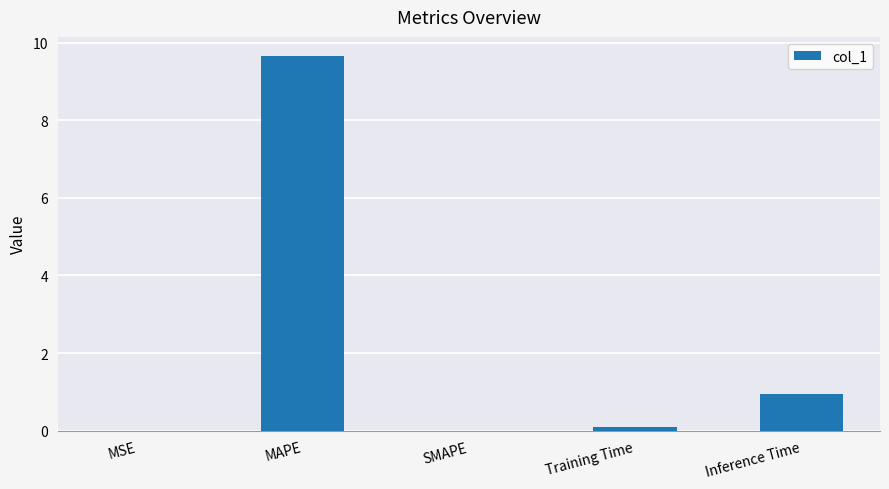

How many categories are shown in the chart?

5